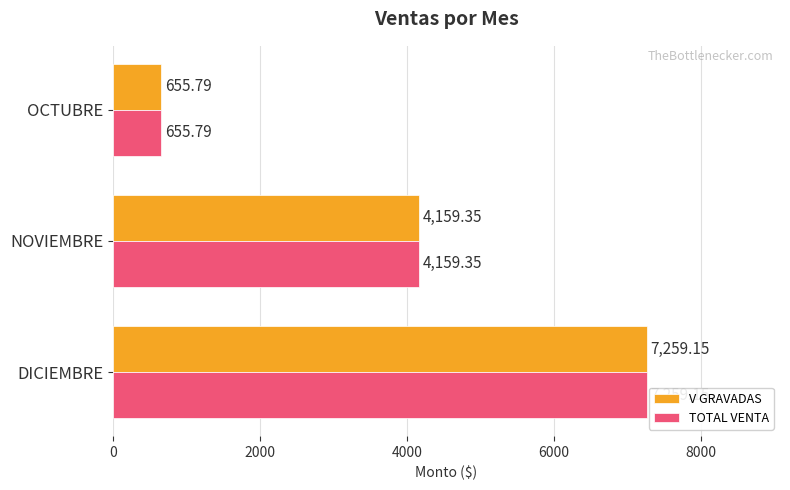

What is the difference between the maximum and minimum values in the V GRAVADAS series?

6603.4